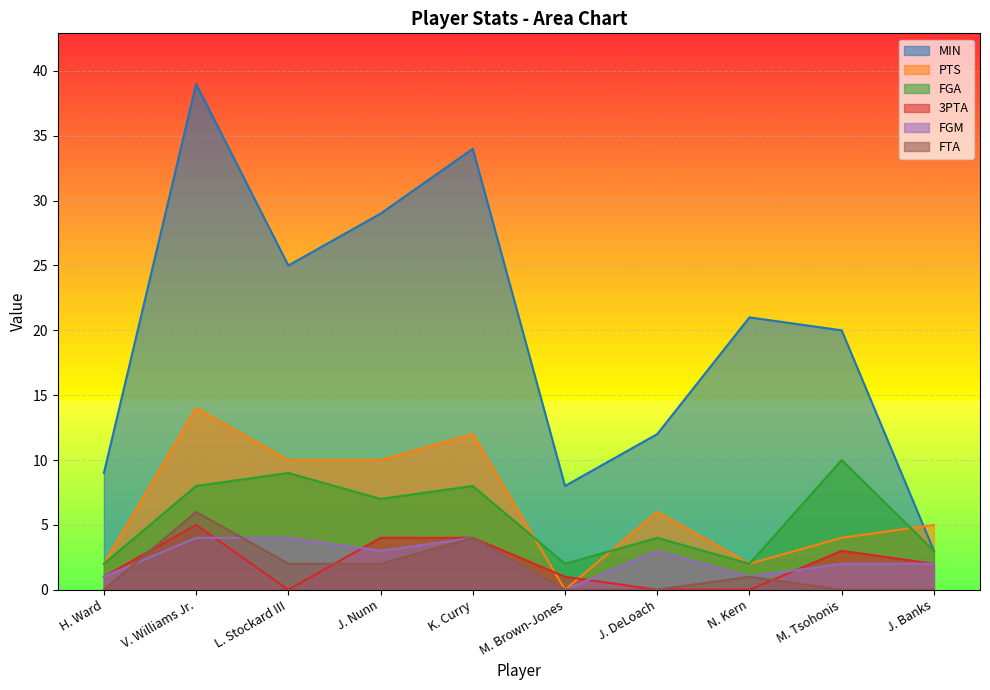

At which category does the chart reach its minimum across all series?

M. Brown-Jones